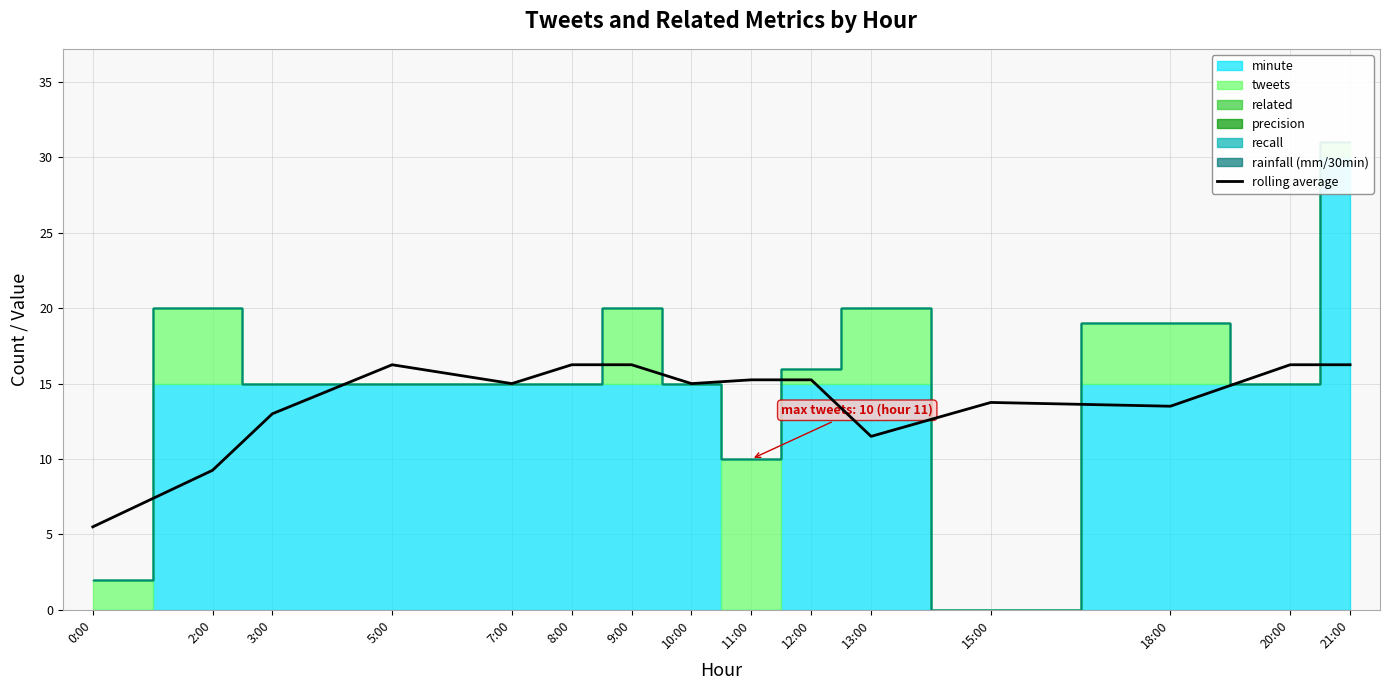

Which category has the lowest value across all series?

0:00